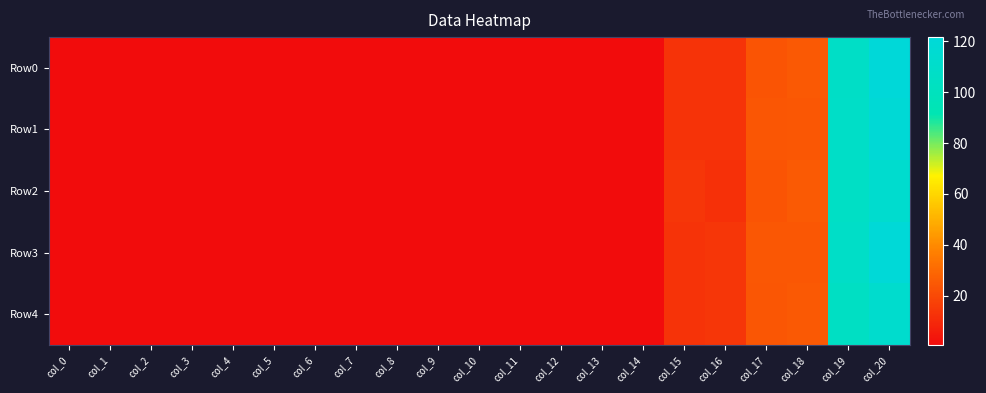

What is the minimum value shown in the chart?

0.6